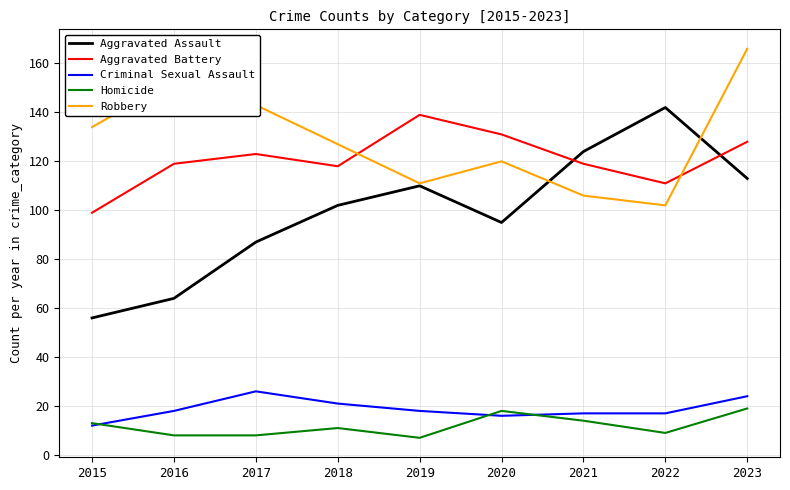

What is the difference between the maximum and second lowest values in the Aggravated Battery series?

28